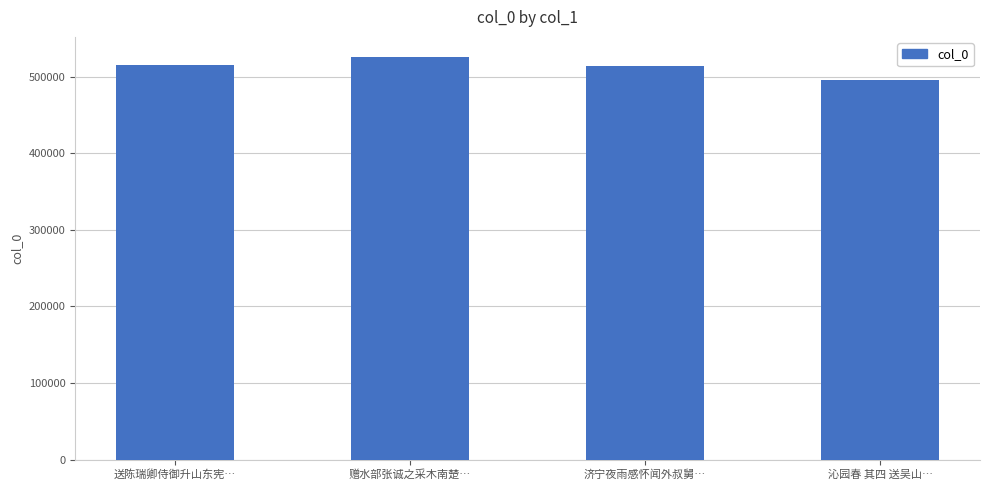

What is the average value?

512755